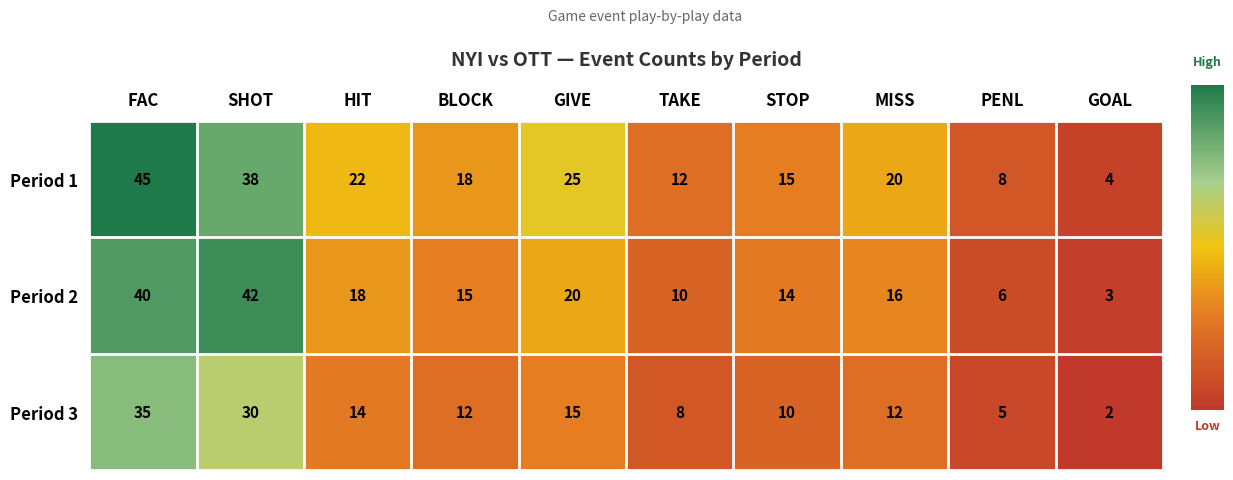

True or false: Period 2 has a value of 3 at PENL.

False